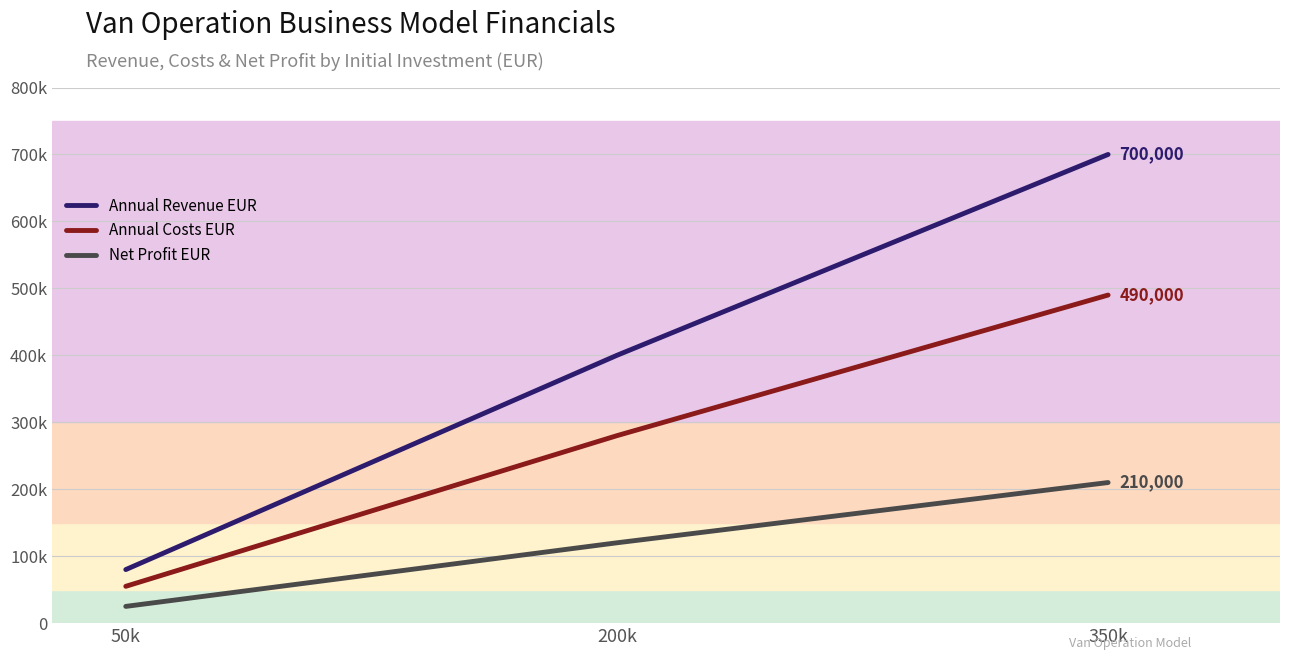

True or false: Net Profit EUR has a value of 15451 at 50k.

False